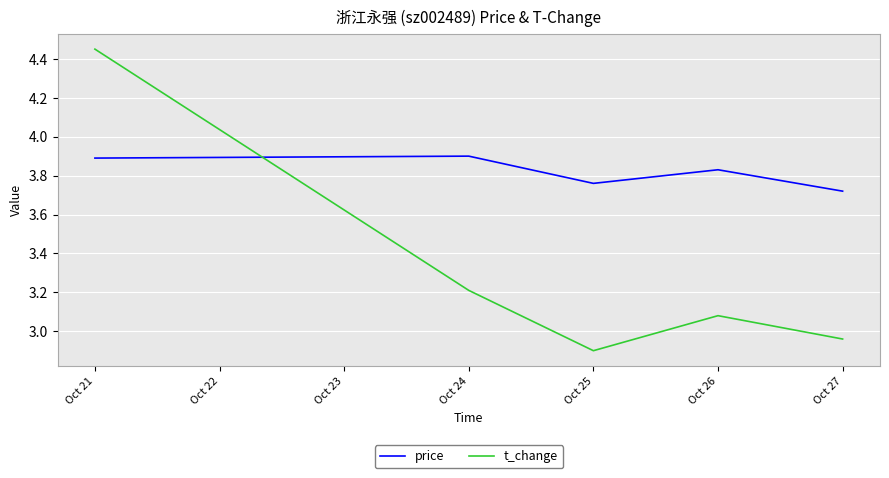

At Oct 25, list the series in order from largest to smallest.

price, t_change